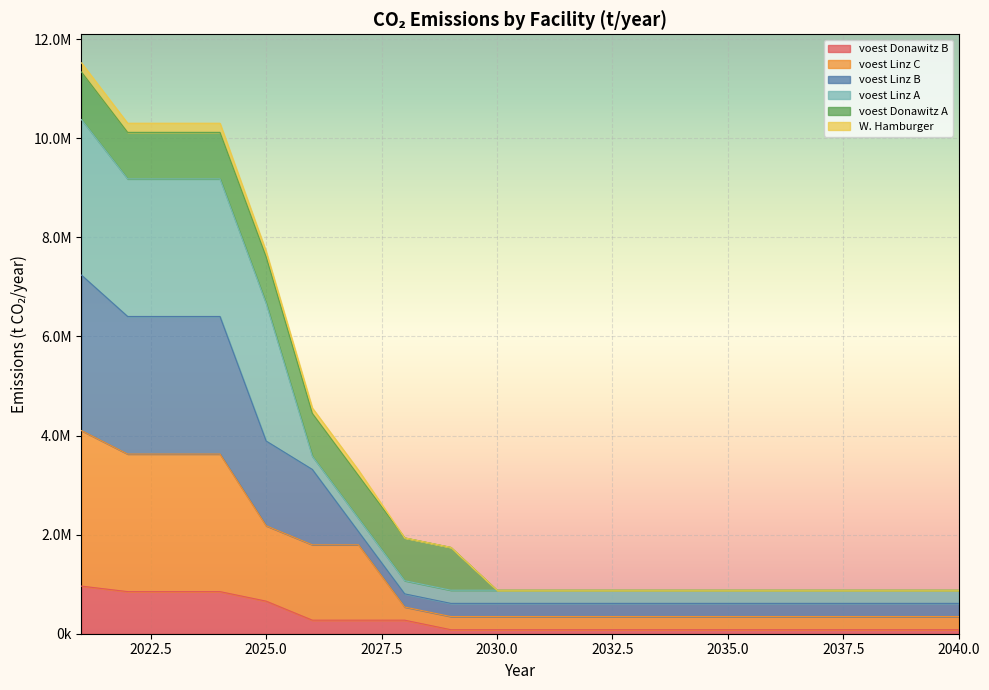

The voest Donawitz B series shows 132503.9 at 2033. True or false?

False